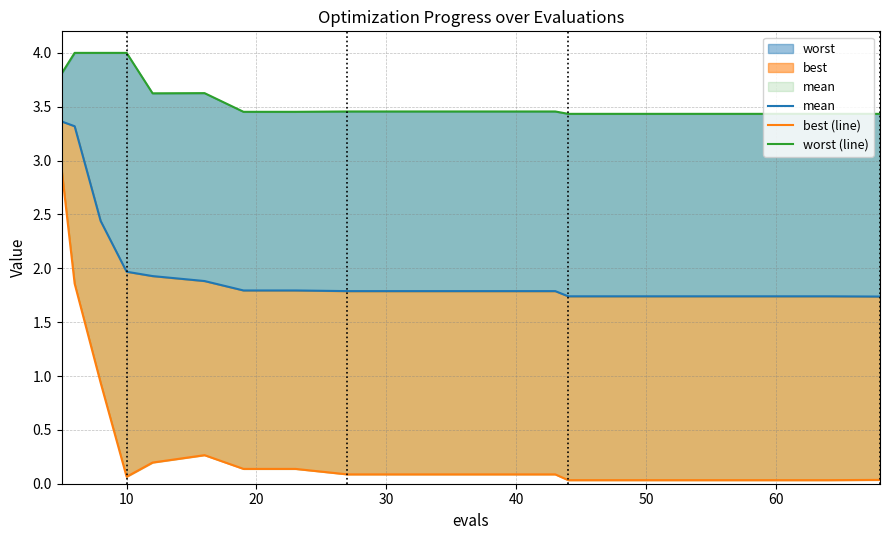

True or false: best (line) and mean cross at least once.

False